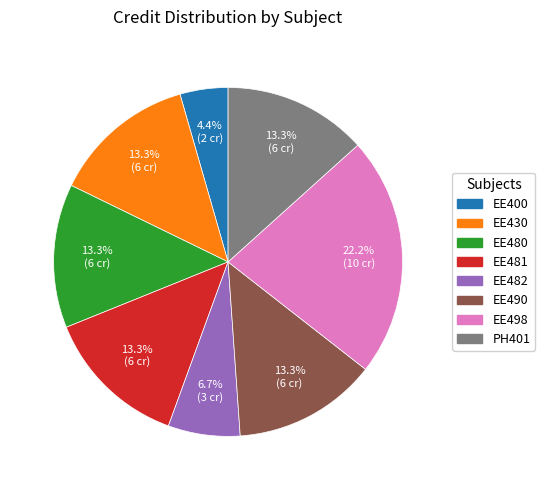

The EE490 slice represents 27% of the pie. True or false?

False